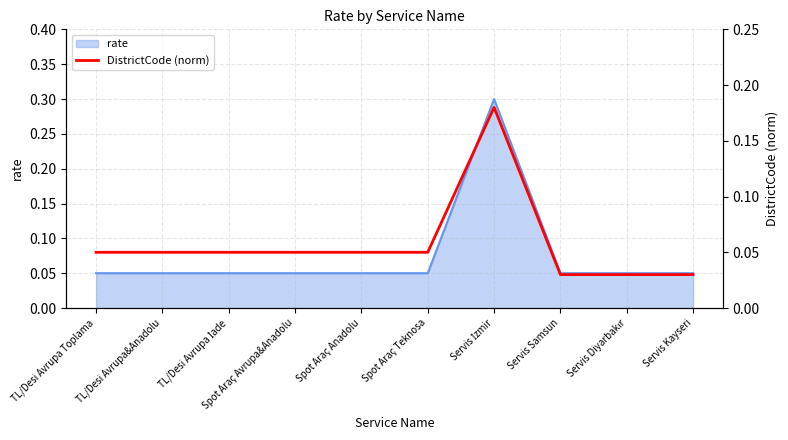

How many lines are shown in the chart?

1